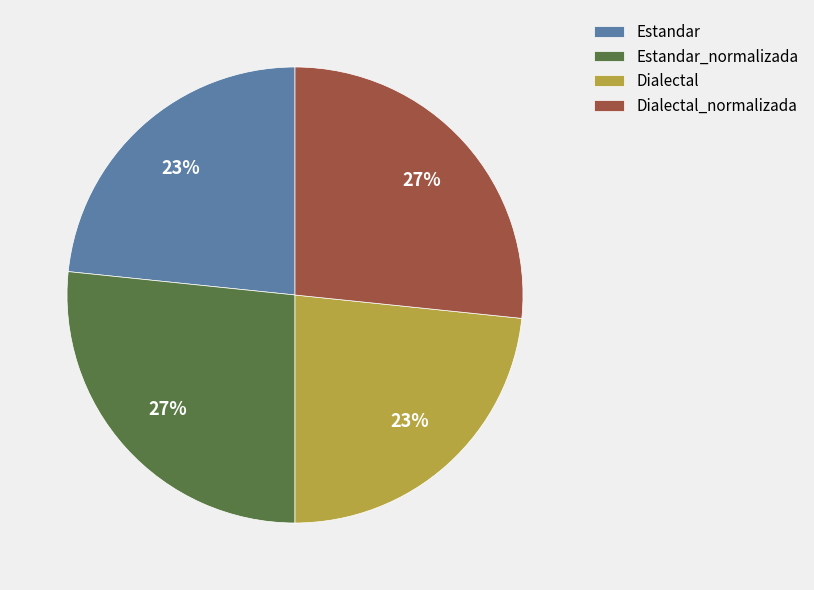

How many slices are in this pie chart?

4